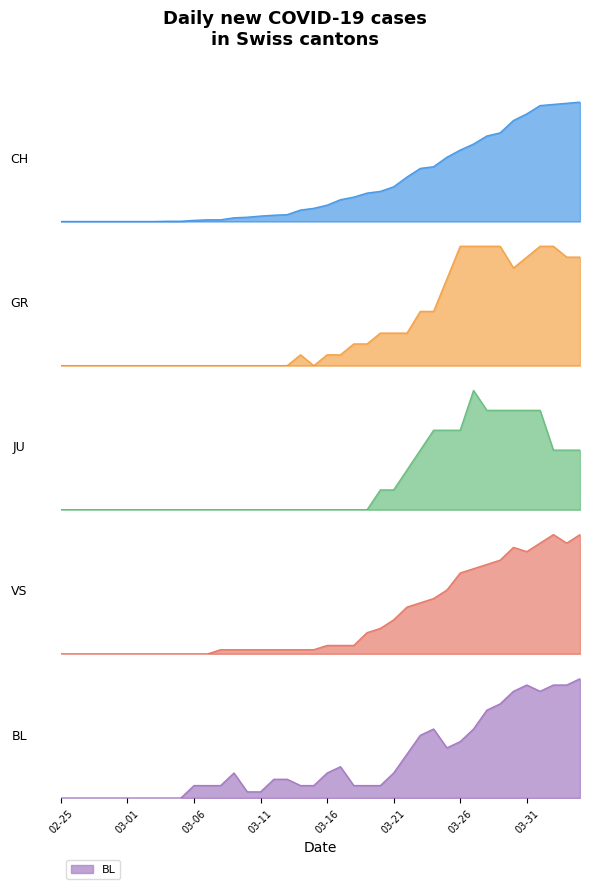

List the series in order of their peak value, highest first.

CH, VS, BL, GR, JU